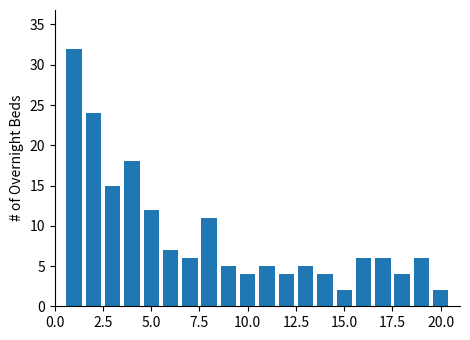

What is the average value?

9